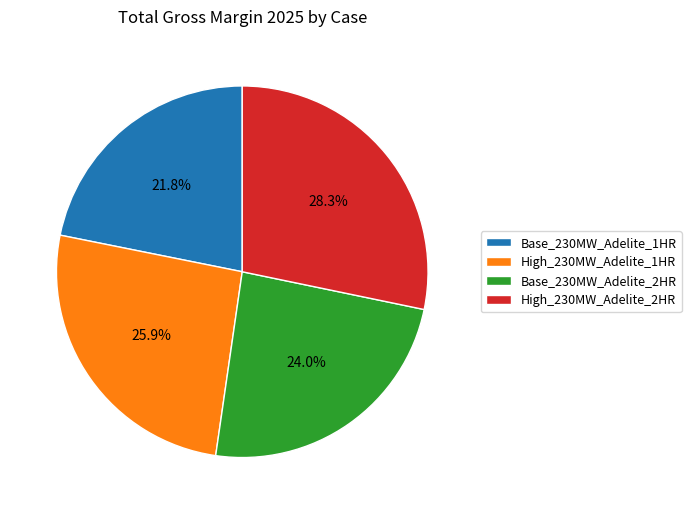

Is there a majority slice in this chart?

No